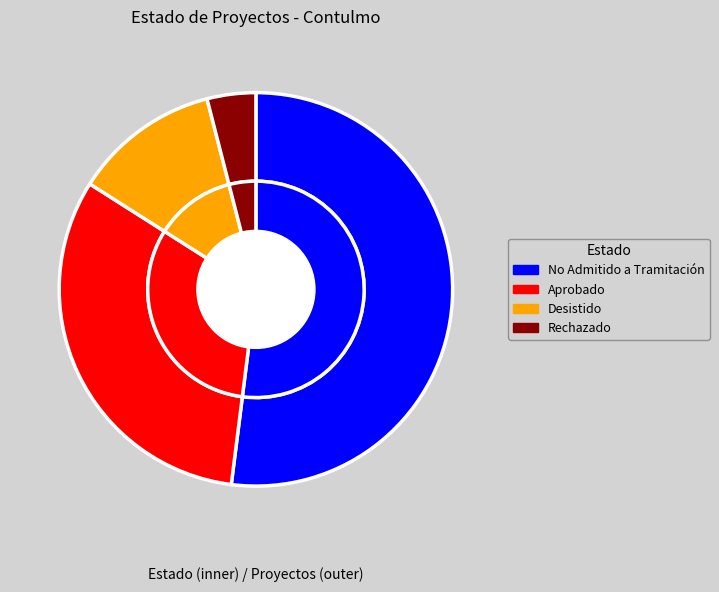

Which slice is the smallest?

Rechazado